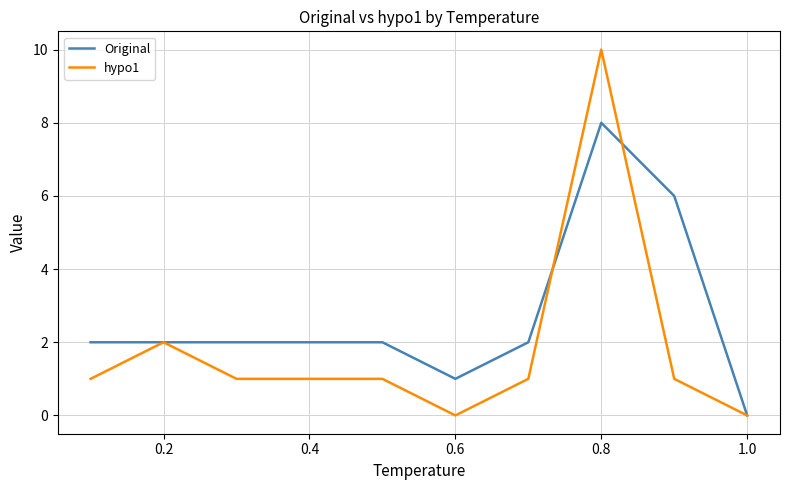

What is the greatest value displayed?

10